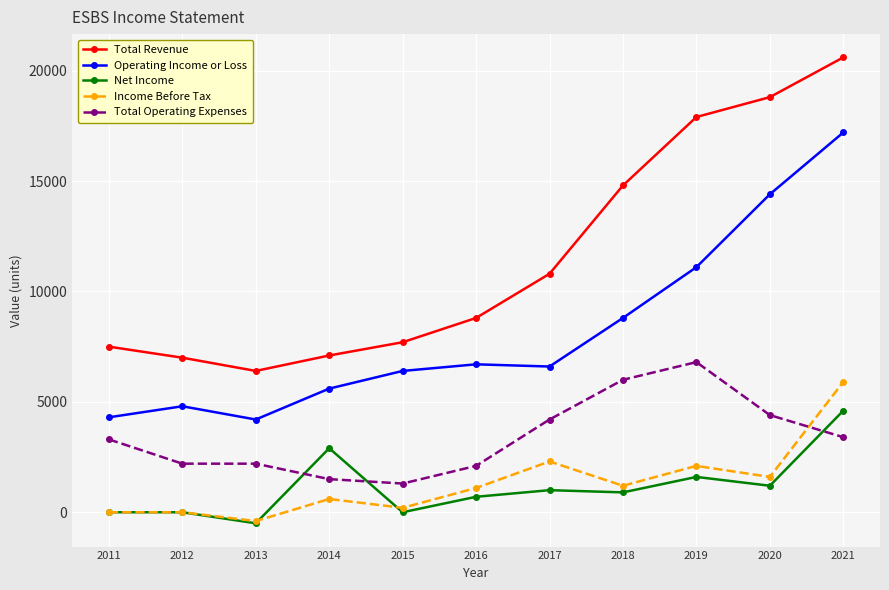

Where does the Operating Income or Loss series first go above 6600?

2016